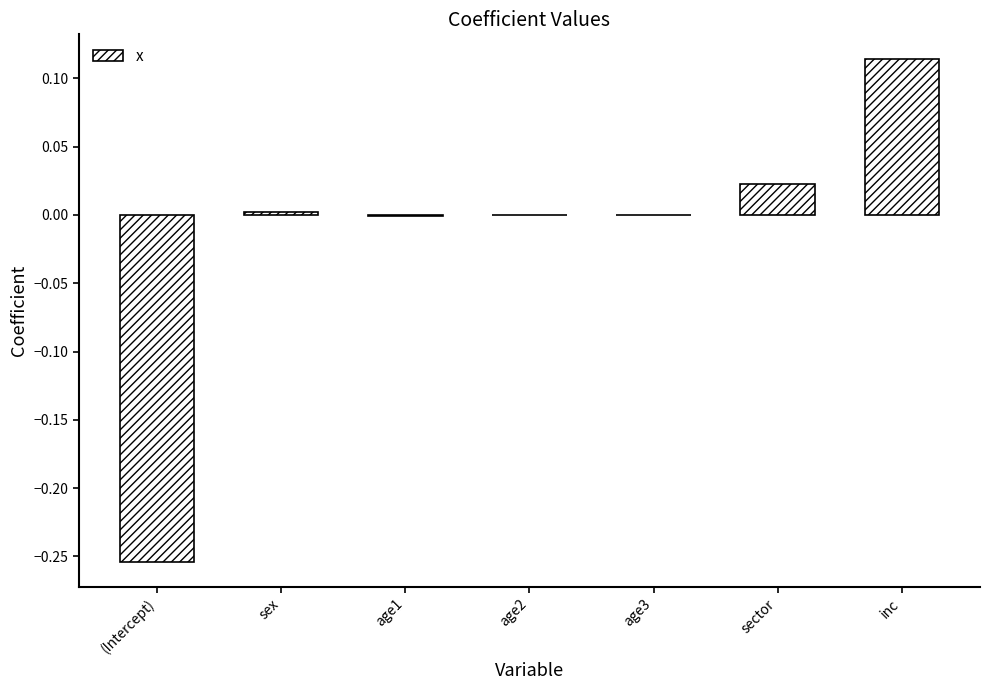

Count the number of data series in this chart.

1